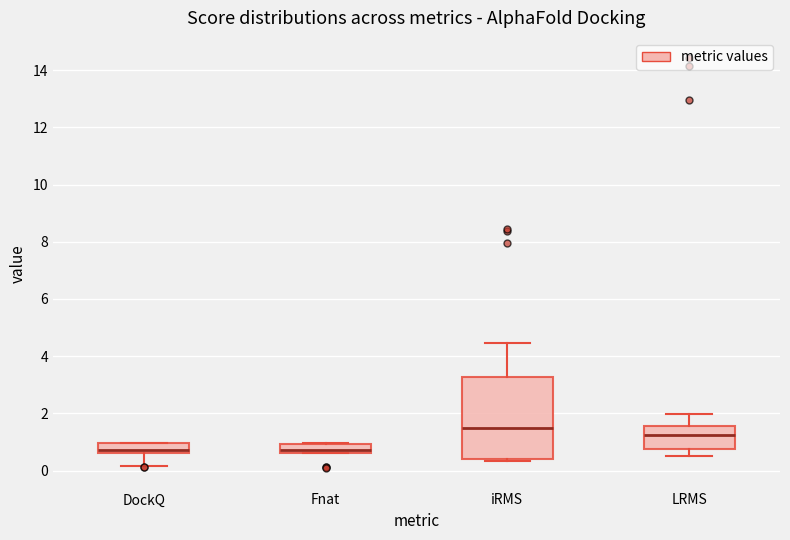

Reading left to right, transcribe this box plot: for each box, give where its median line is, the range the box spans, and where its two whiskers end, as read against the y-axis. The values are not printed on the chart, so give them approximately, as read against the axis.

DockQ: median 0.8, box 0.6 to 1.0, whiskers 0.2 to 1.0
Fnat: median 0.8, box 0.6 to 1.0, whiskers 0.6 to 1.0
iRMS: median 1.6, box 0.4 to 3.2, whiskers 0.4 (just below the box's lower edge) to 4.4
LRMS: median 1.2, box 0.8 to 1.6, whiskers 0.6 to 2.0